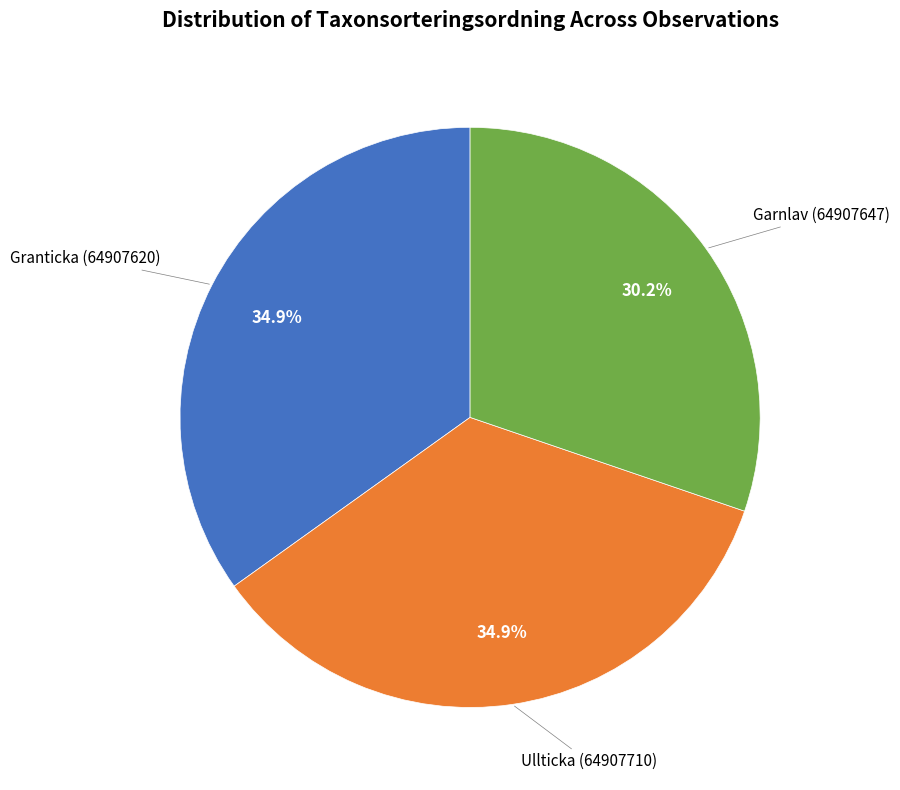

To the nearest percent, what is the difference between the largest and smallest slice percentages?

5%